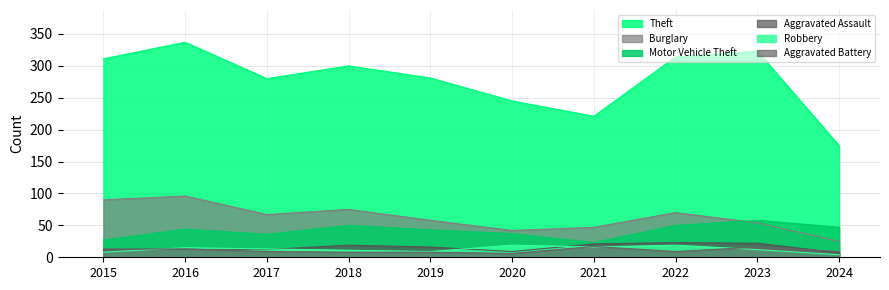

Rank the categories by Burglary value from lowest to highest.

2024, 2020, 2021, 2023, 2019, 2017, 2022, 2018, 2015, 2016